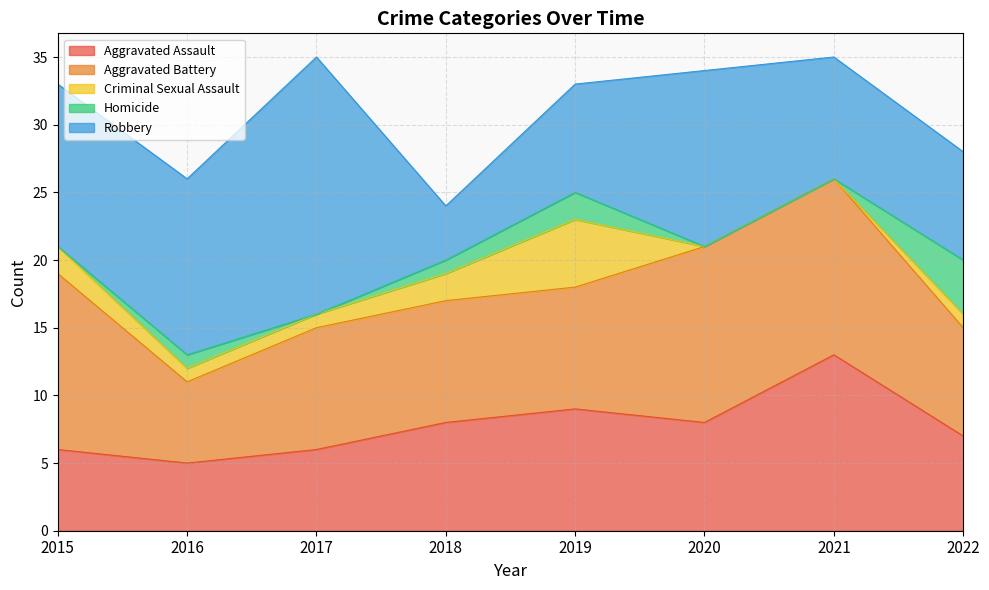

List the series in order of their peak value, lowest first.

Homicide, Criminal Sexual Assault, Aggravated Assault, Aggravated Battery, Robbery